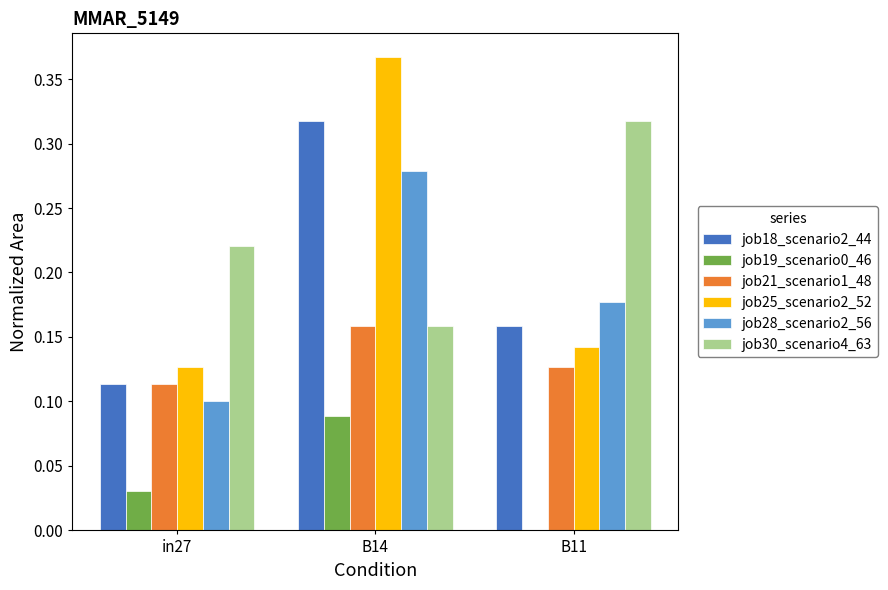

Which category has the highest value in the job19_scenario0_46 series?

B14